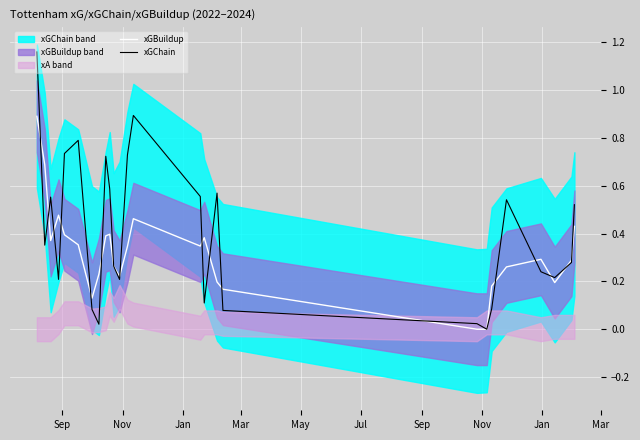

What is the value of the xGBuildup point at the 24th from the left?

0.2